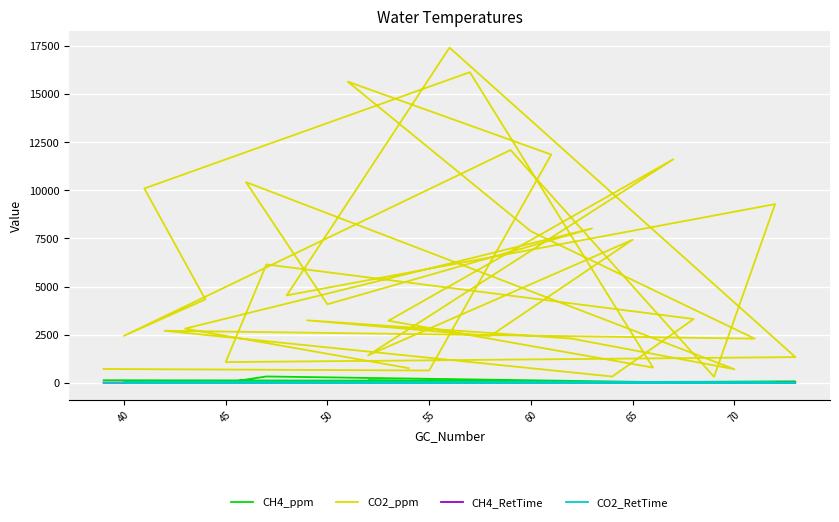

The CH4_ppm series shows 3.7 at 13. True or false?

False